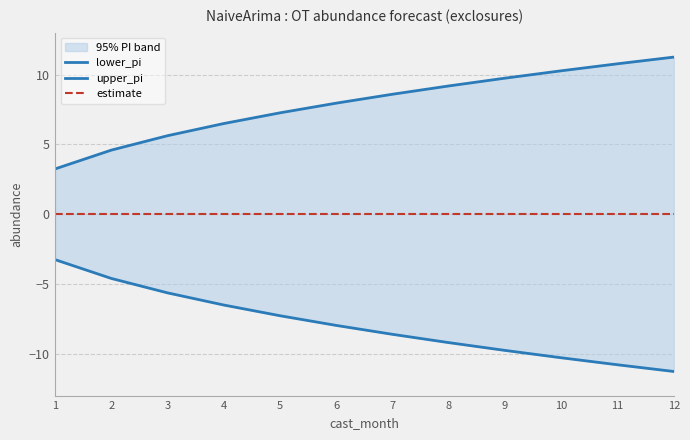

What is the difference between the highest and lowest values at 4?

13.0